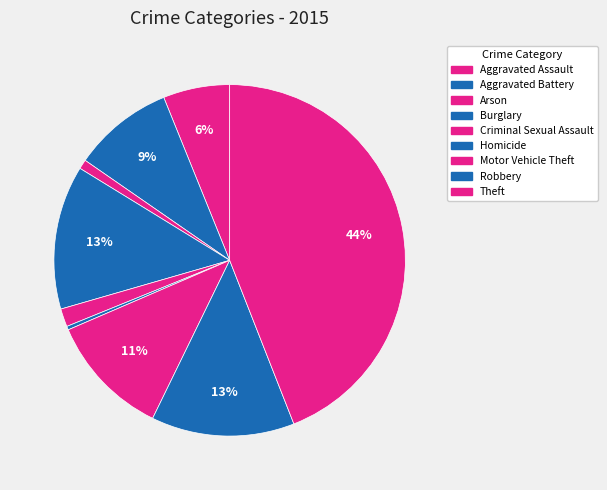

How many segments does this pie chart have?

9